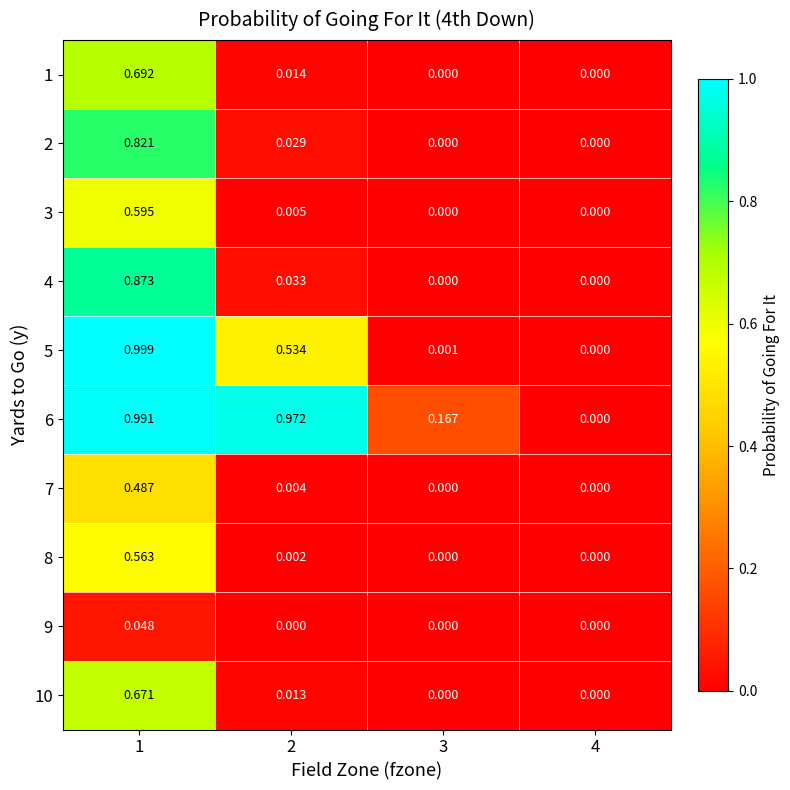

Which series has the largest range (max minus min)?

5